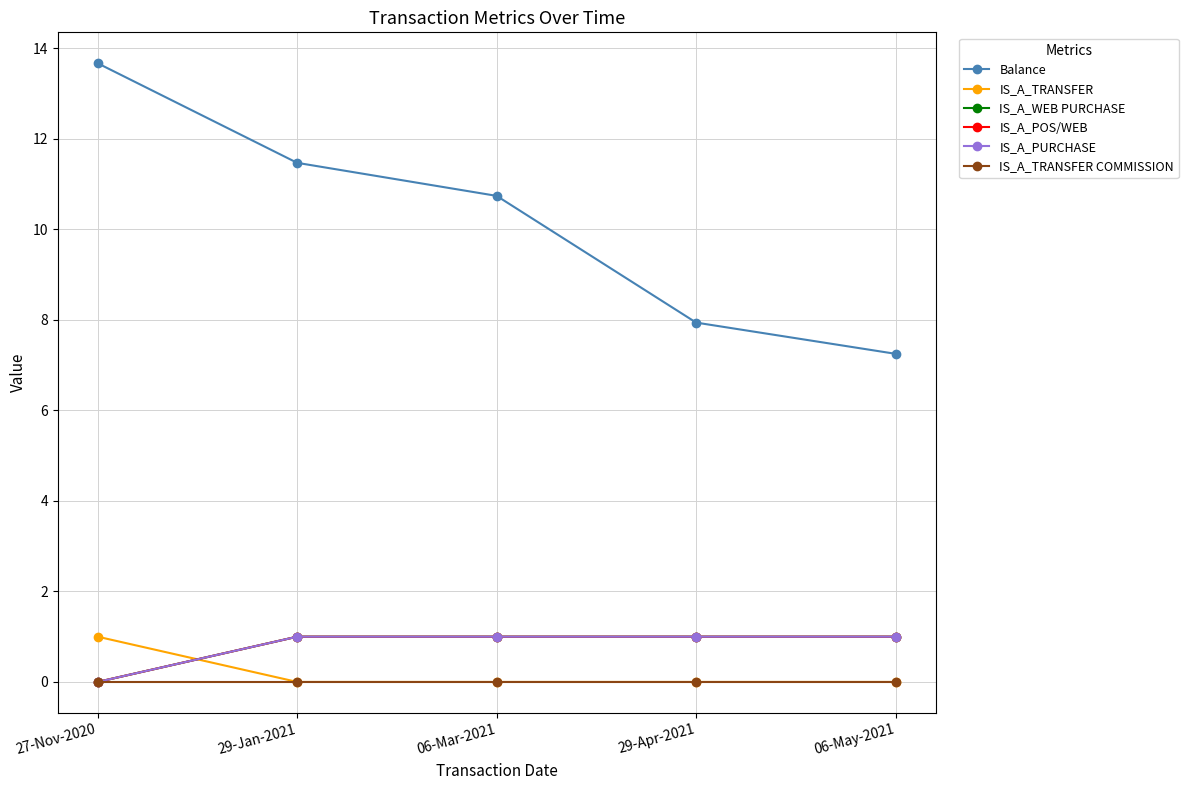

What is the average value of the Balance series?

10.2